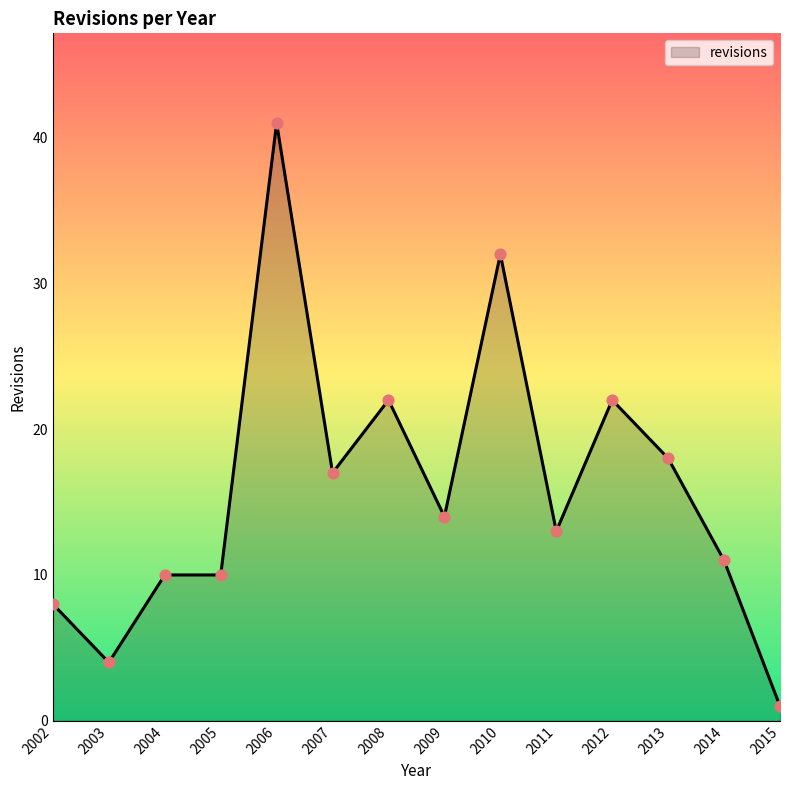

What is the ratio of the value at 2002 to the value at 2015?

8.0